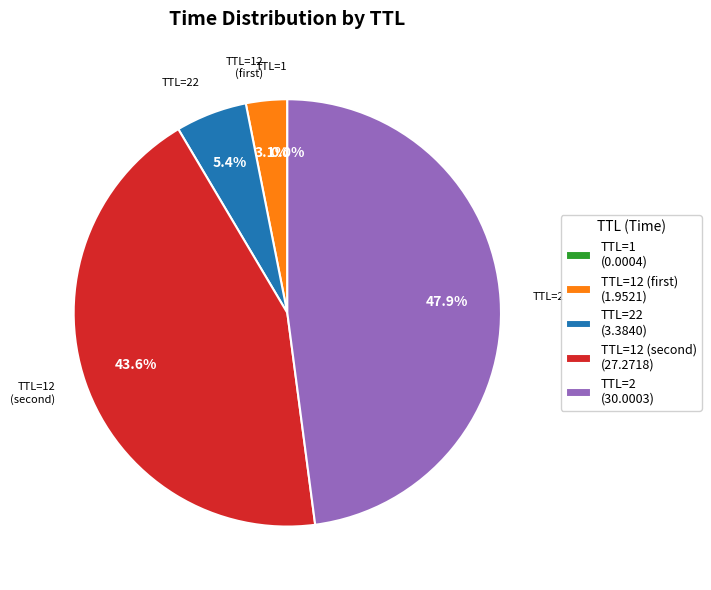

Which slice is the largest?

TTL=2 (30.0003)